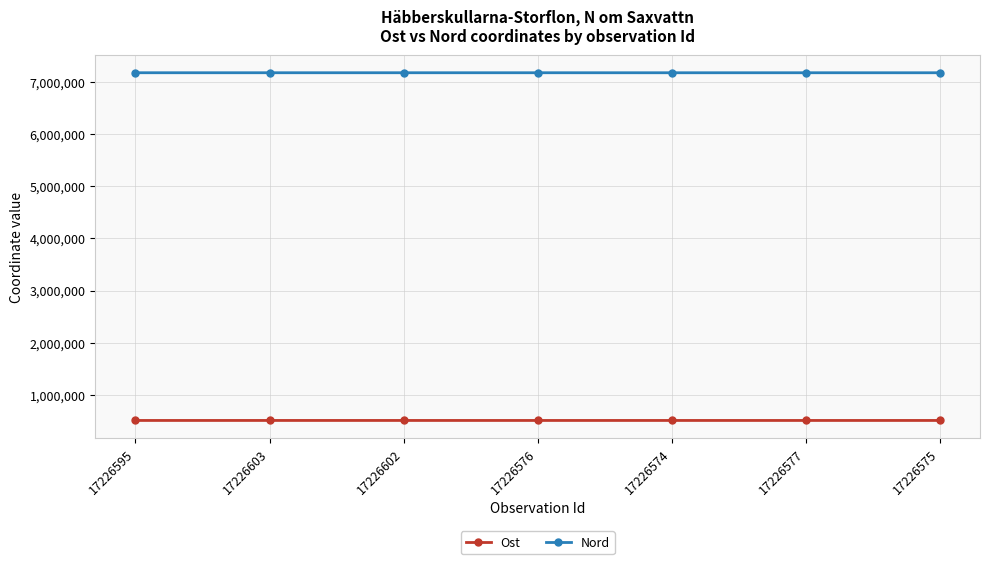

How many data points in Nord are above 7174977?

4